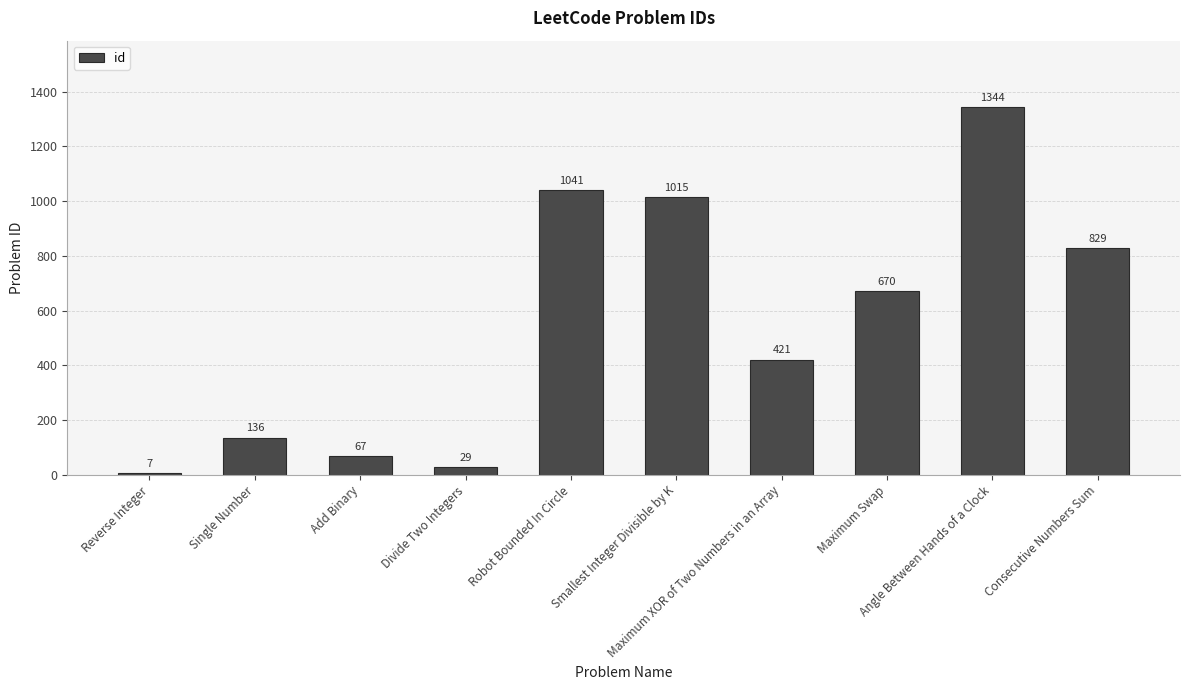

What is the sum of the values at Add Binary and Robot Bounded In Circle?

1108